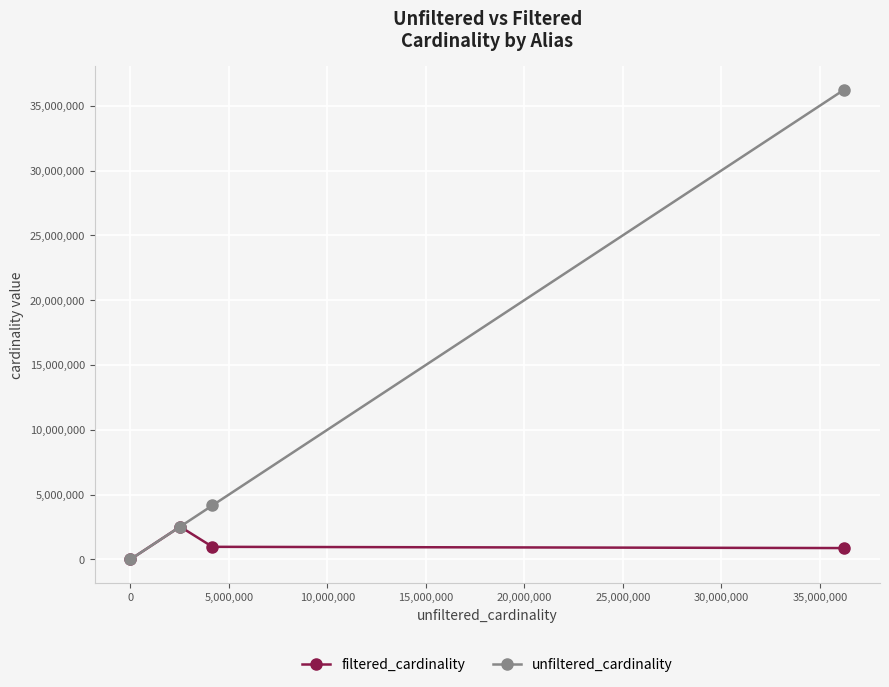

What is the sum of all unfiltered_cardinality values?

42940543